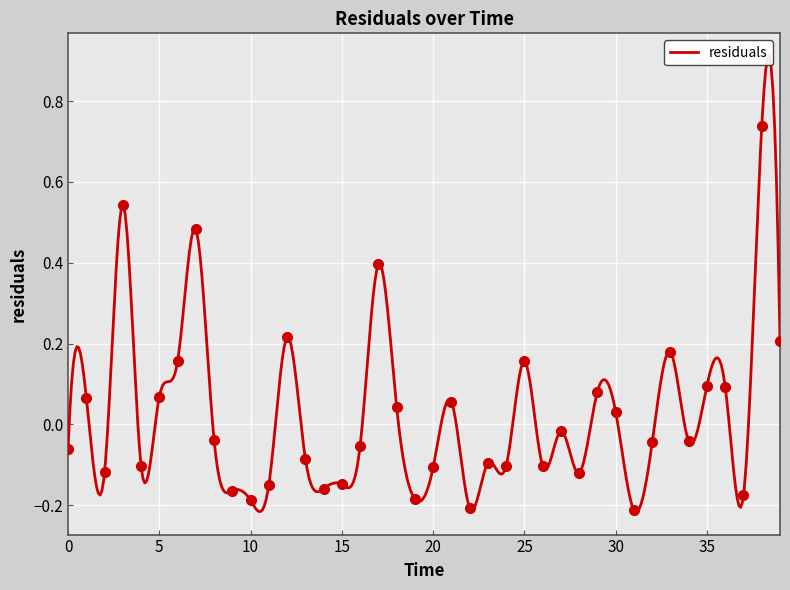

Where is the first local minimum?

2.0